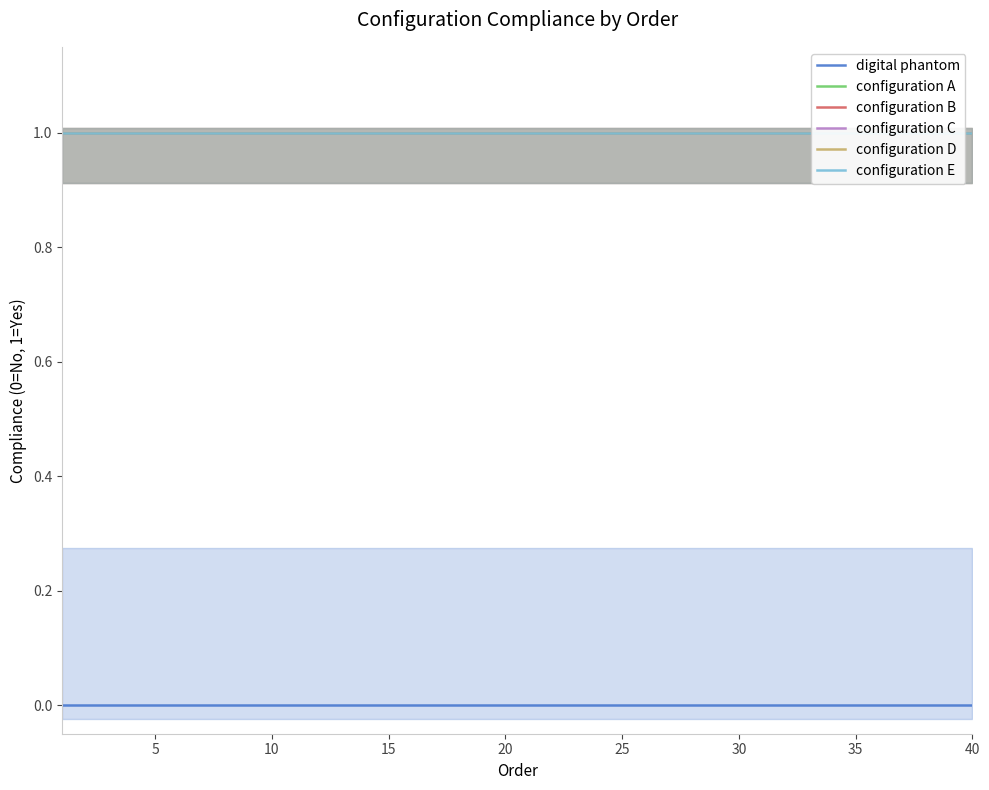

What is the value of the configuration E point at the 4th from the left?

1